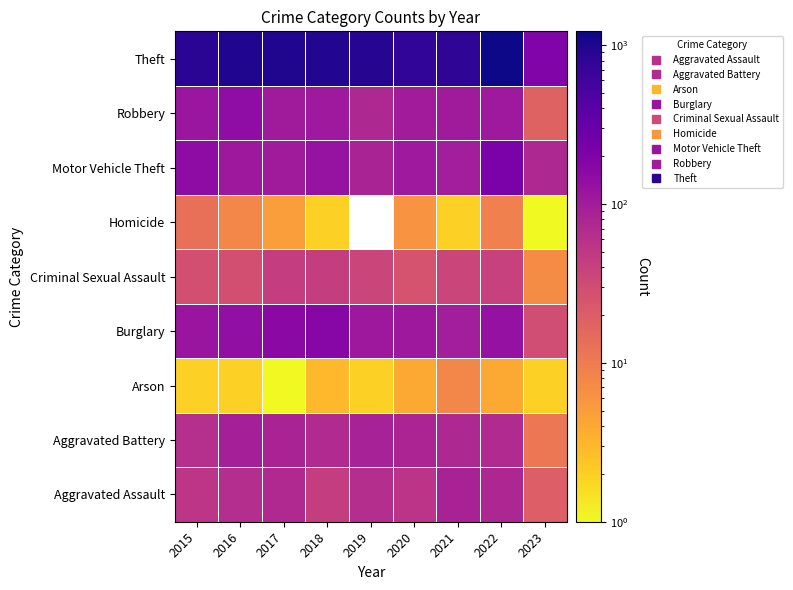

What is the maximum value shown in the chart?

1222.0